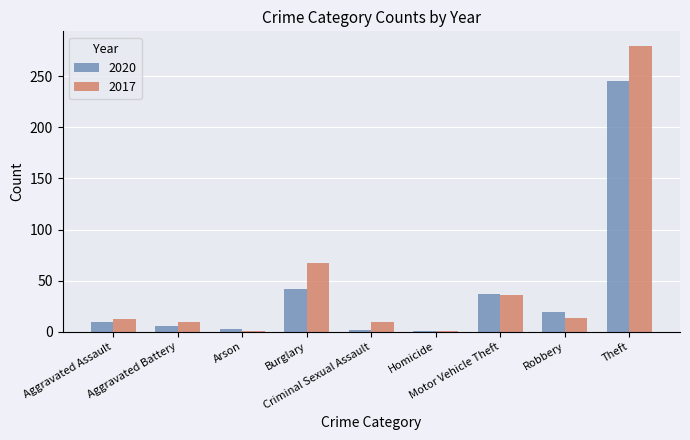

What is the sum of all 2020 values?

364